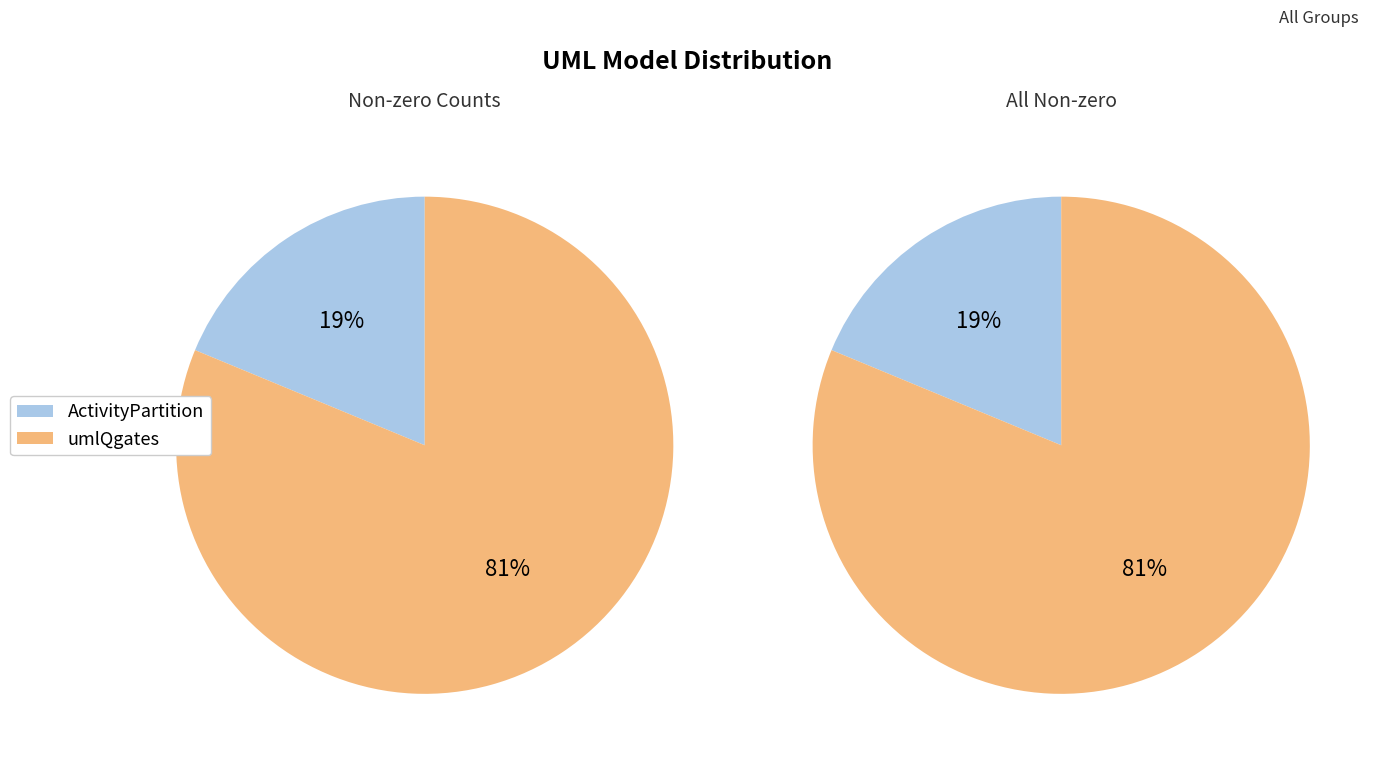

Does umlQgates account for over 50% of the chart?

Yes